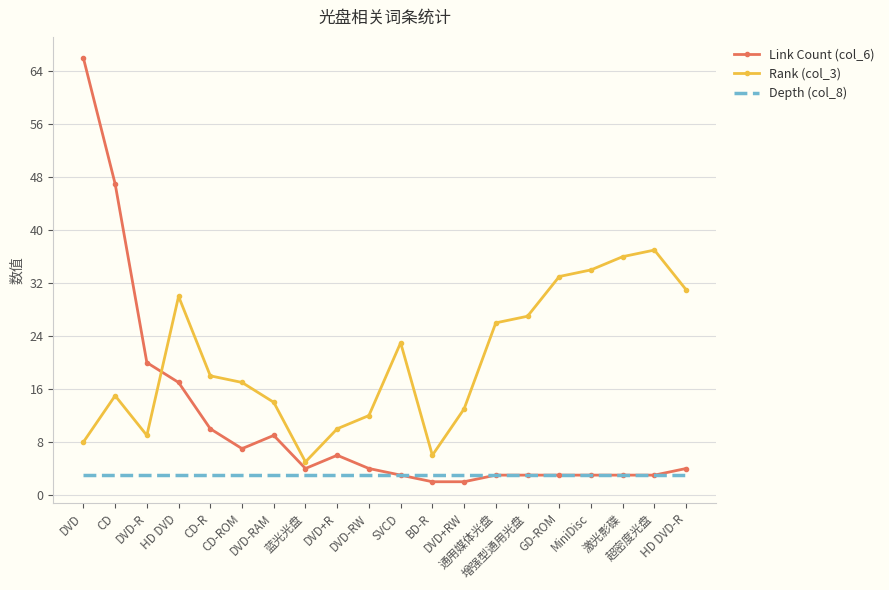

What is the total value across all series at HD DVD?

50